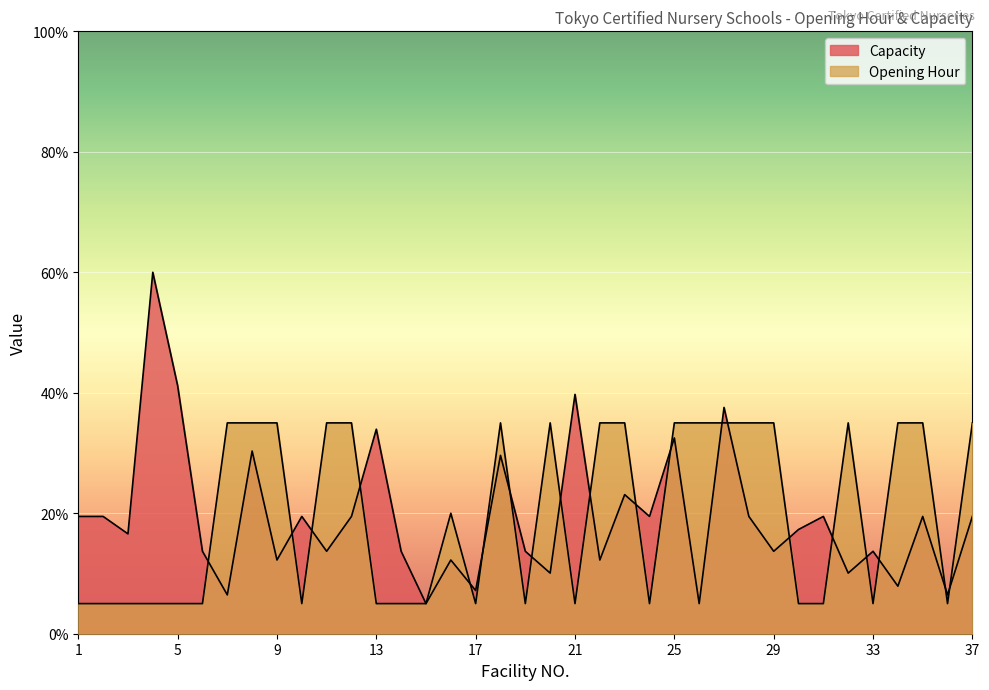

Between 9 and 27, which series saw the biggest shift?

Capacity